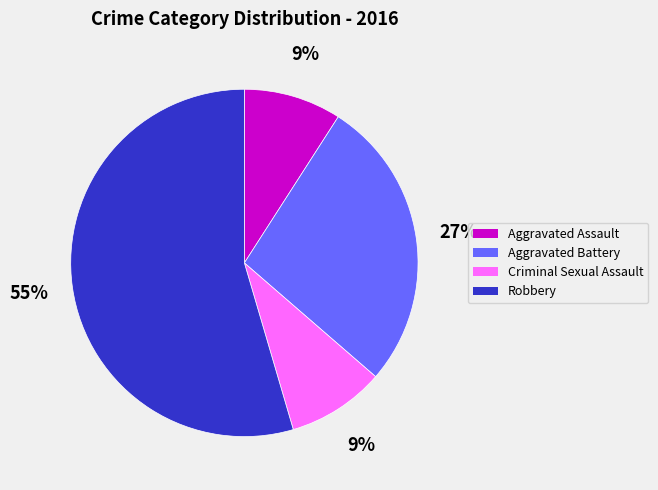

Does Criminal Sexual Assault account for over 50% of the chart?

No